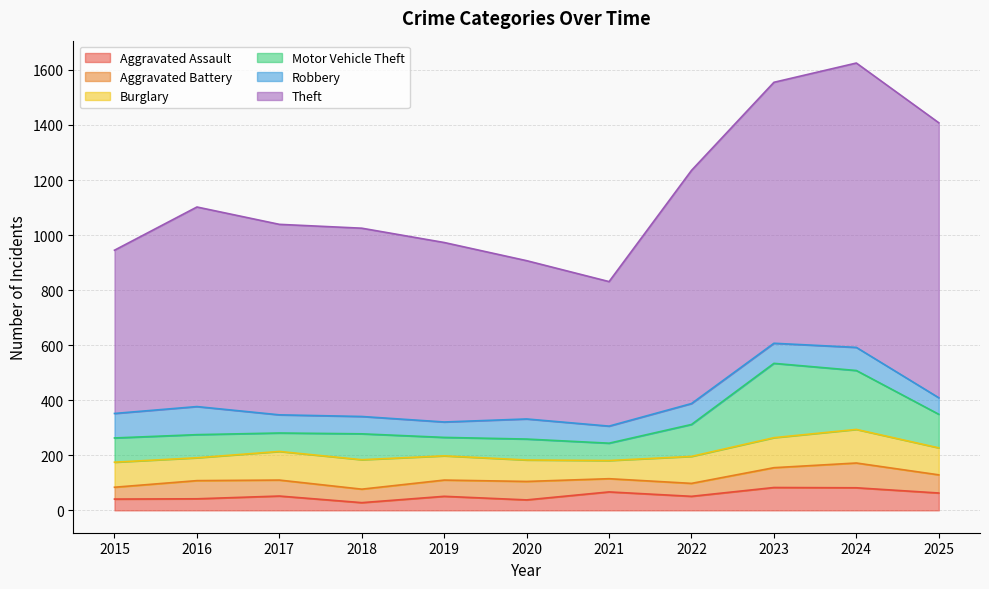

How many categories are shown in the chart?

11